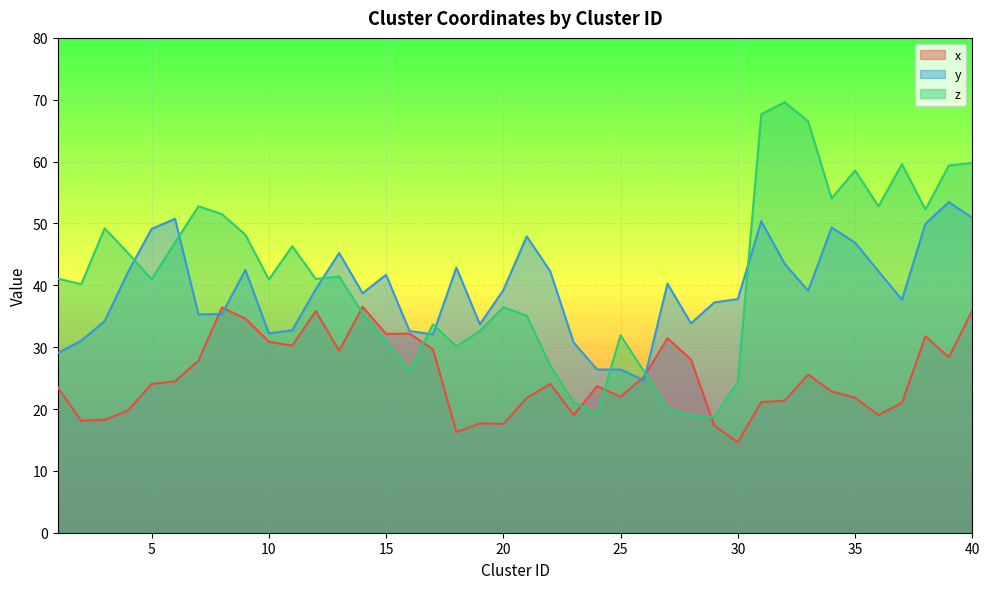

Which series has the widest spread of values?

z